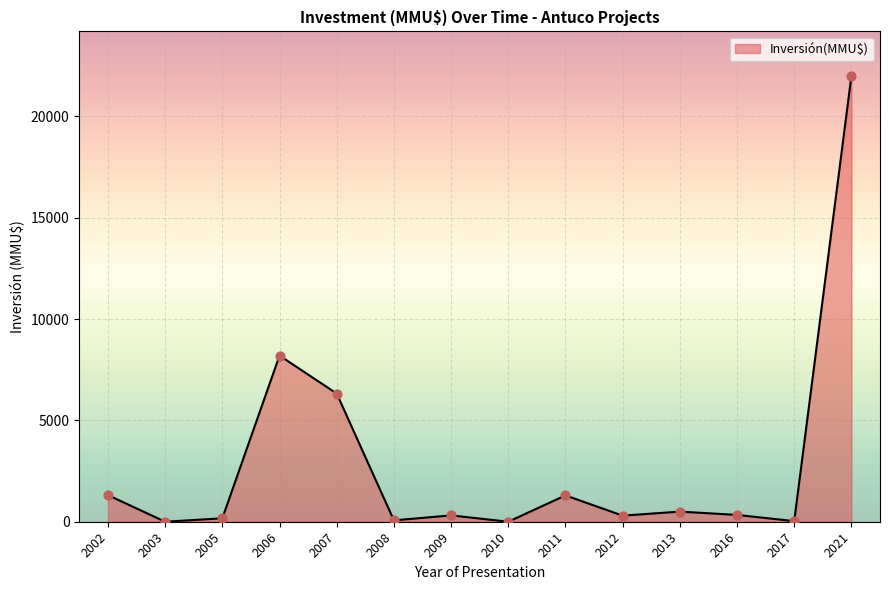

At which label is the value closest to 11000?

2006